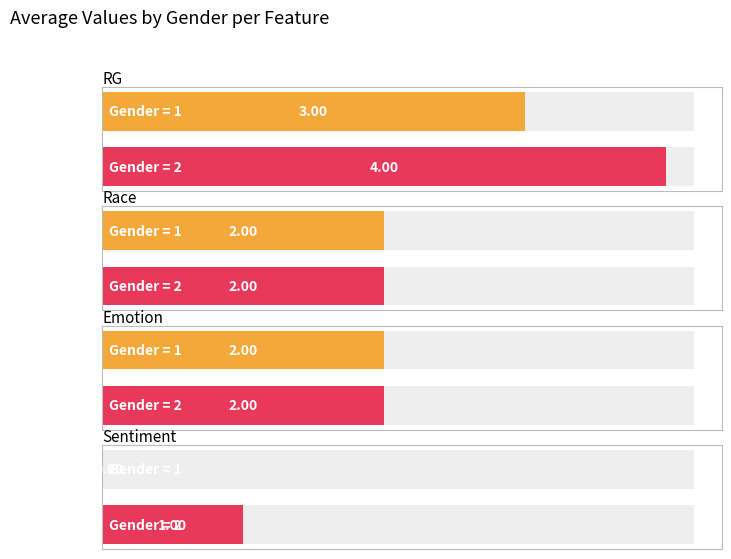

Which series has the largest range (max minus min)?

Gender=1 (Female)